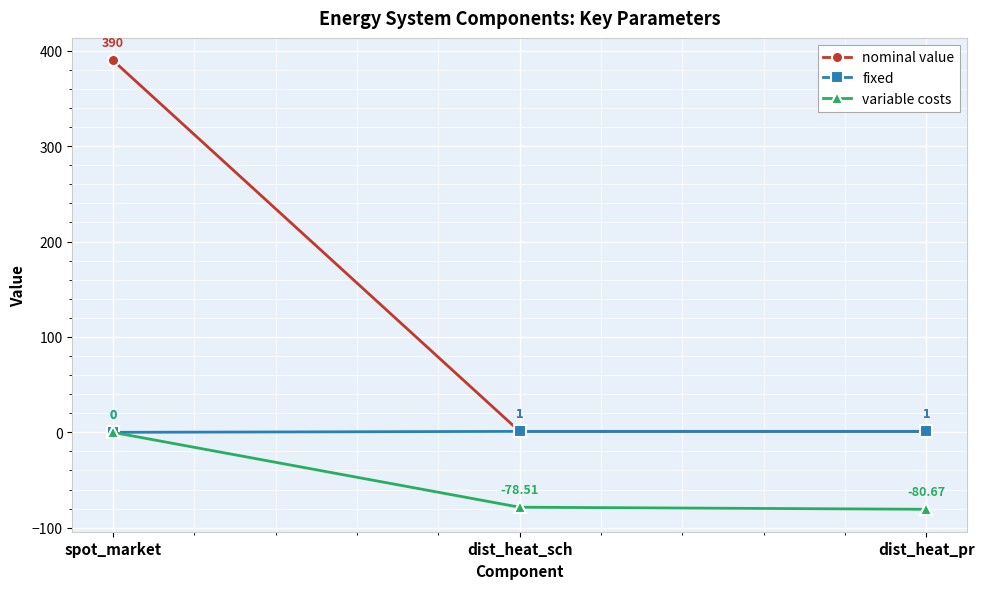

List the series in order of their peak value, highest first.

nominal value, fixed, variable costs